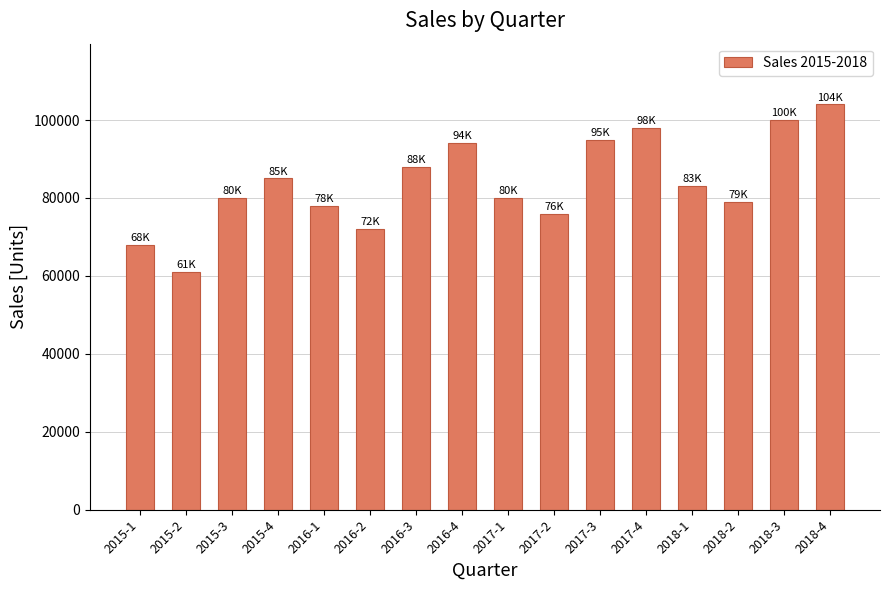

The chart shows a value of 85000 at 2015-4. True or false?

True